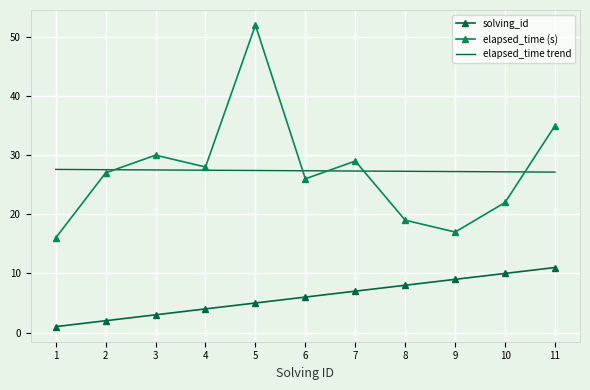

True or false: elapsed_time trend has a value of 18.3 at 1.

False